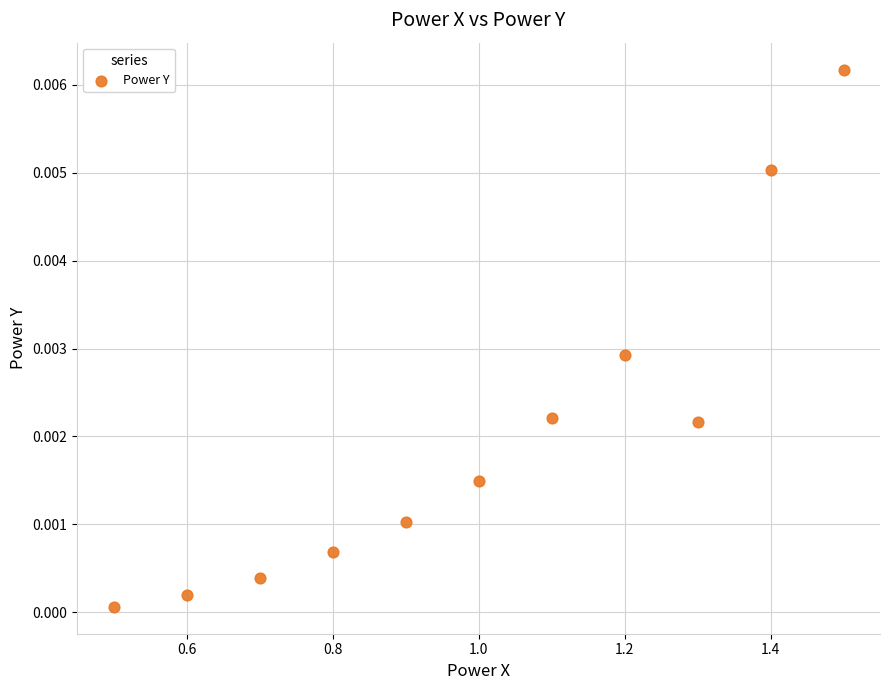

What is the range of X values (max minus min)?

1.0